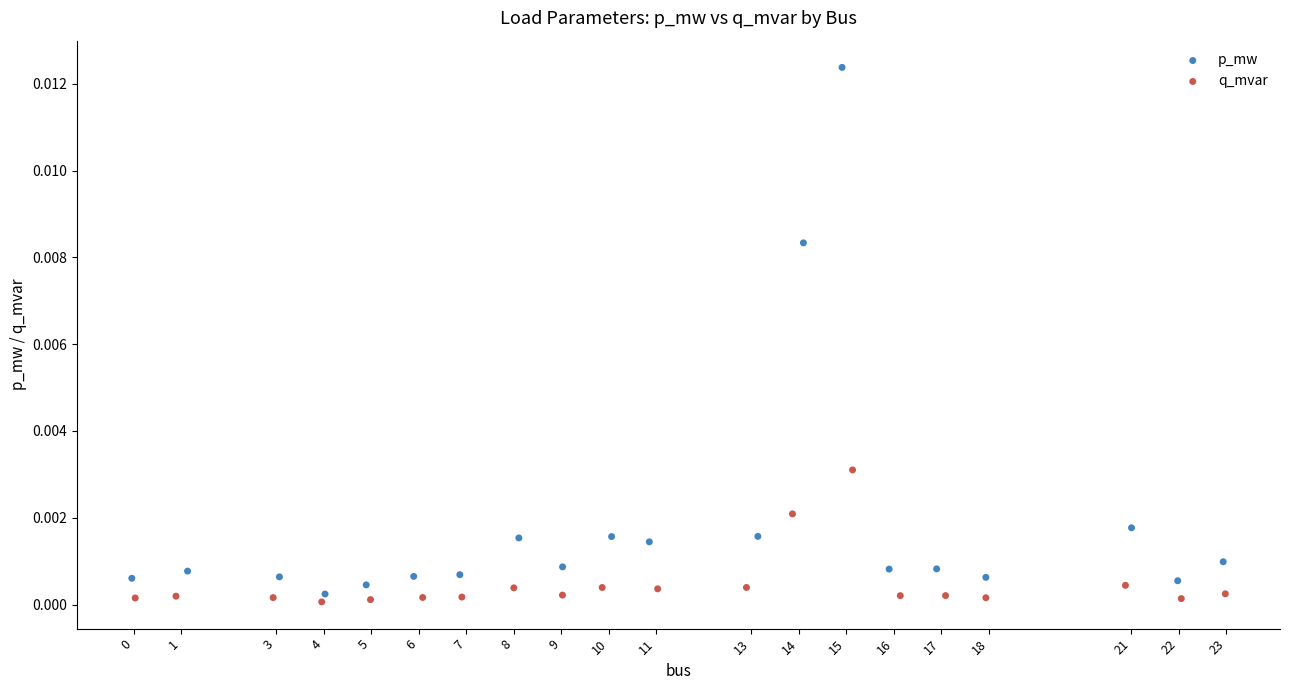

Which series has the largest Y range (max minus min)?

p_mw